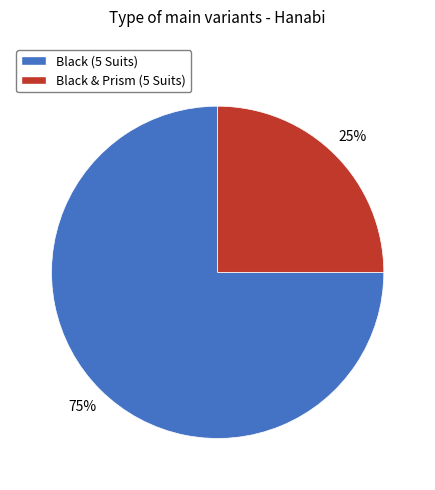

How many slices are in this pie chart?

2